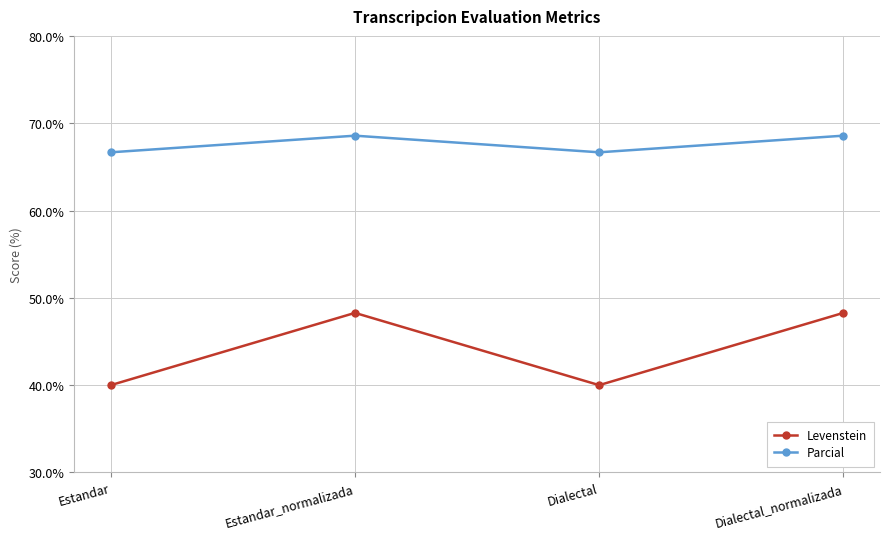

Reading right to left, transcribe all the data shown in this chart.

Levenstein: Dialectal_normalizada=48.3	Dialectal=40.0	Estandar_normalizada=48.3	Estandar=40.0
Parcial: Dialectal_normalizada=68.6	Dialectal=66.7	Estandar_normalizada=68.6	Estandar=66.7